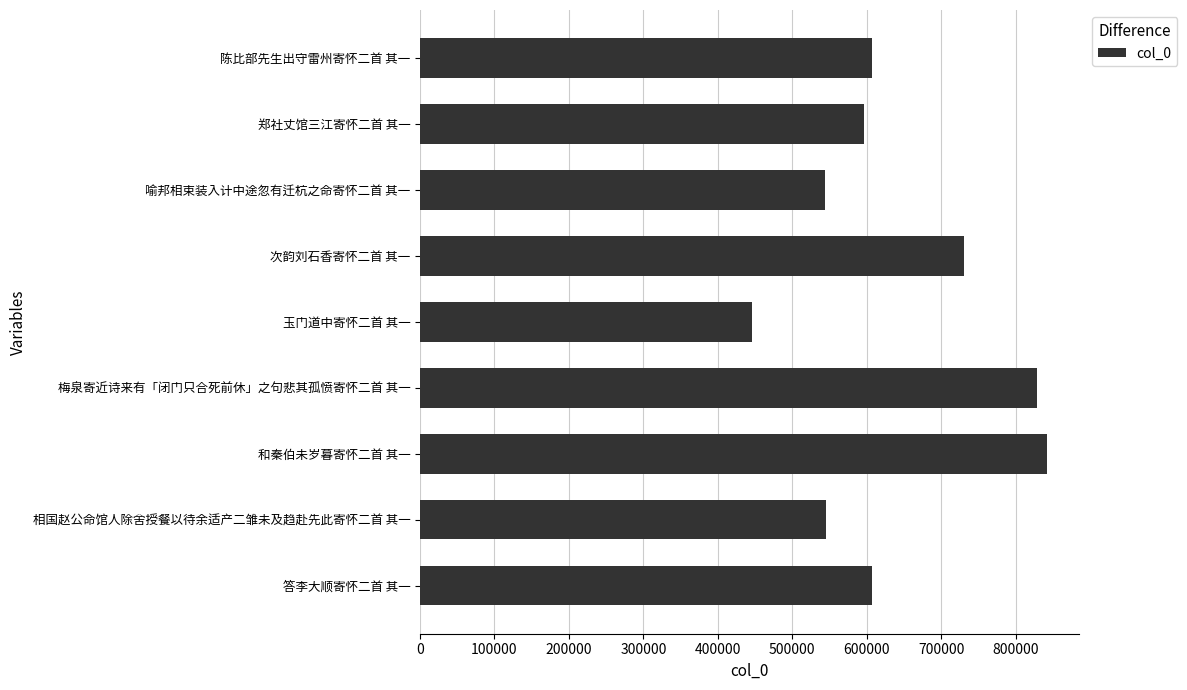

Which label corresponds to the smallest value in the chart?

玉门道中寄怀二首 其一